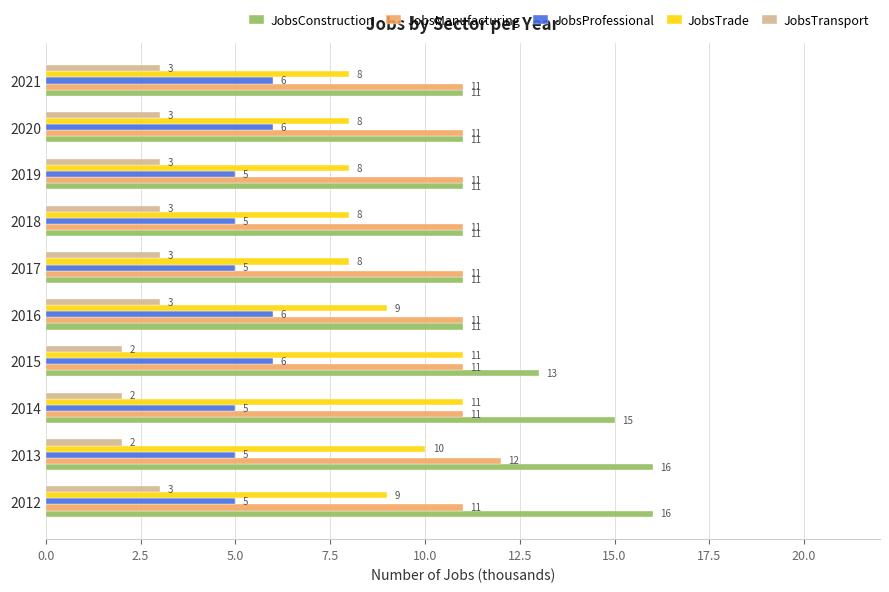

The value of JobsProfessional at 2012 is 5. True or false?

True